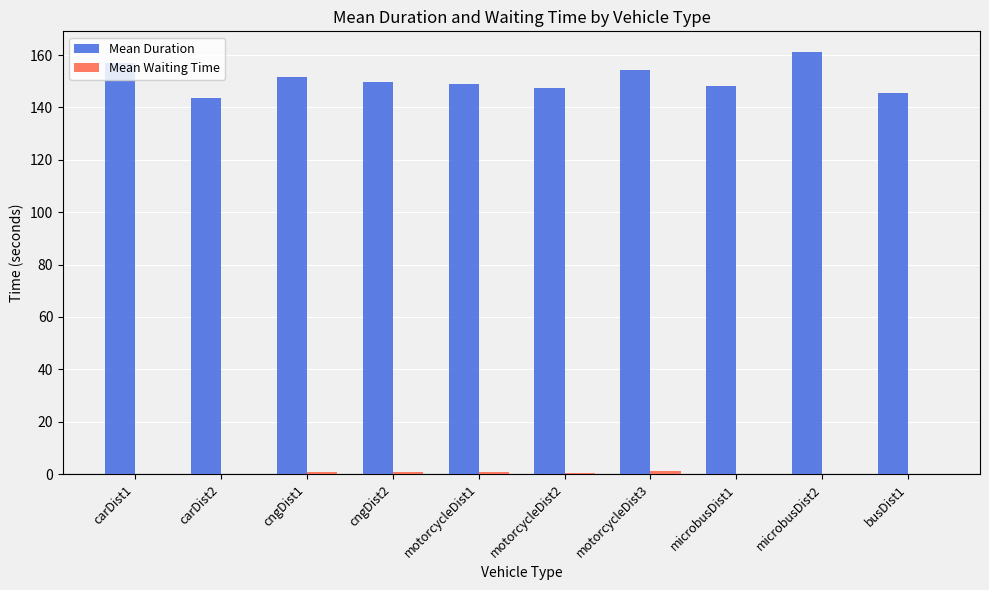

Which series has the largest total across all categories?

Mean Duration